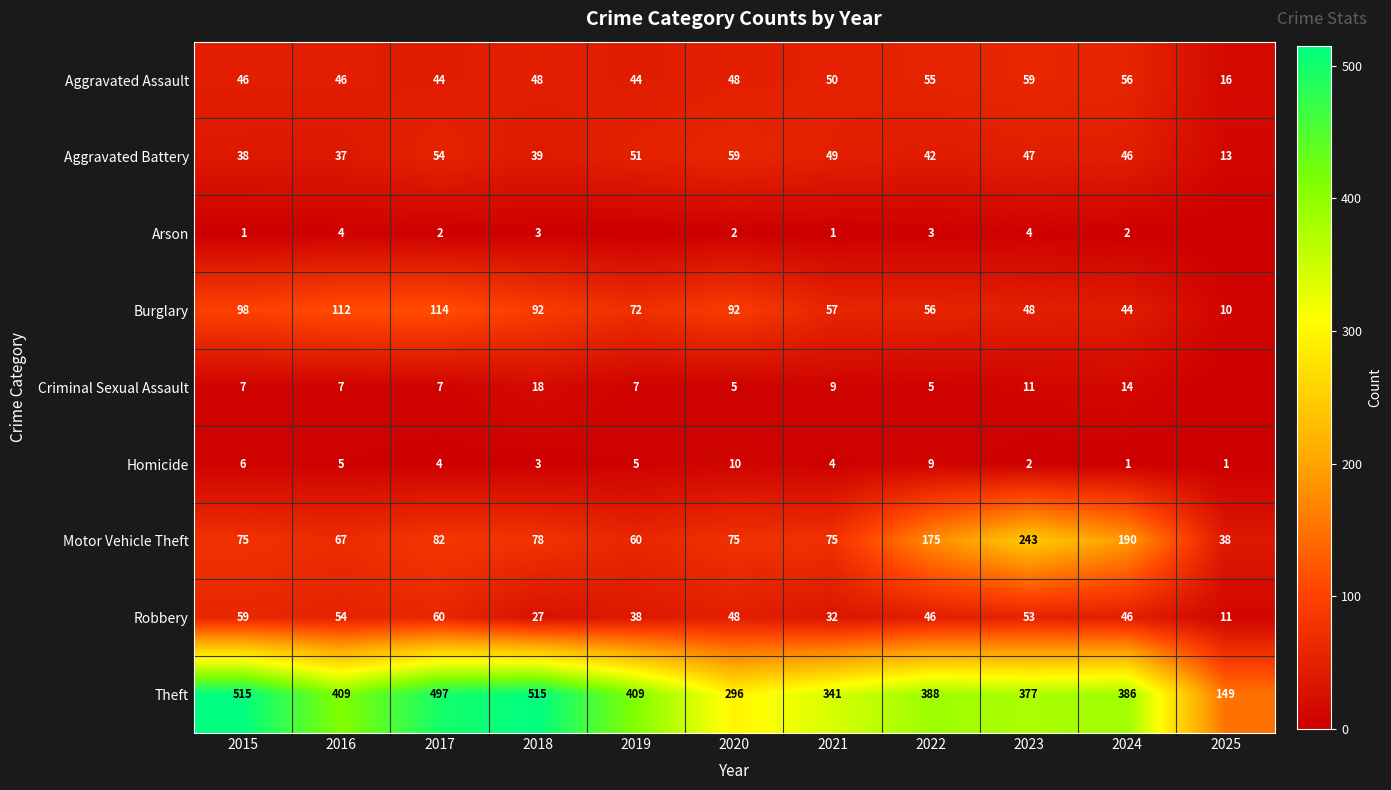

Which category has the lowest value across all series?

2019